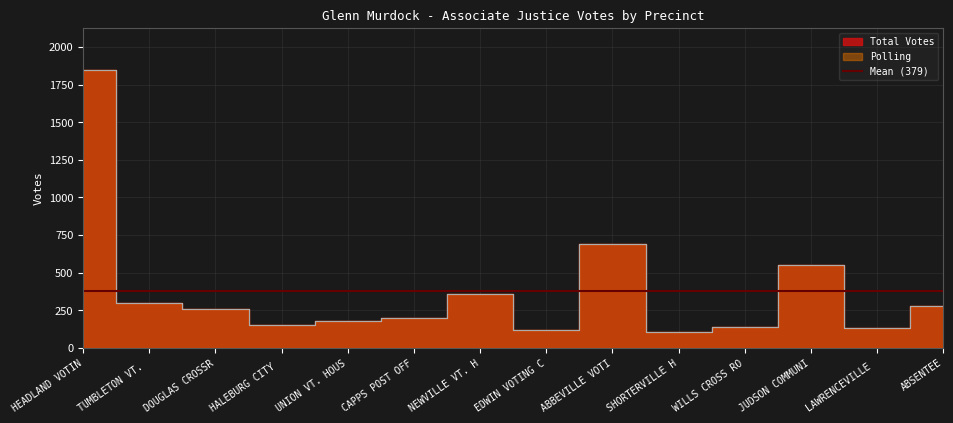

Reading right to left, transcribe all the data shown in this chart.

Total Votes: 277	130	554	140	105	693	117	356	196	182	153	261	299	1849
Polling: 277	130	554	140	105	693	117	356	196	182	153	261	299	1849